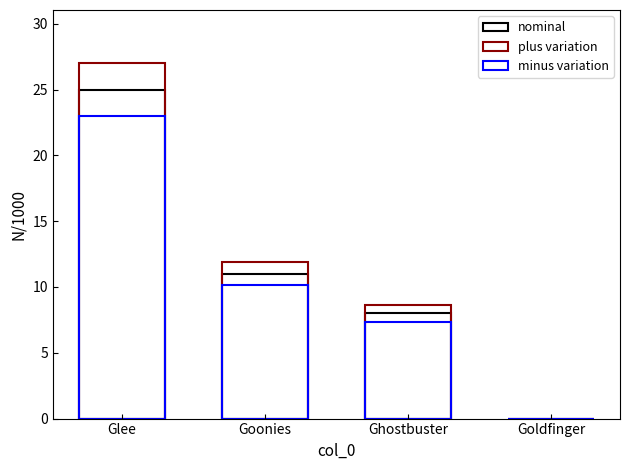

What is the value of the 3rd bar from the left?

8